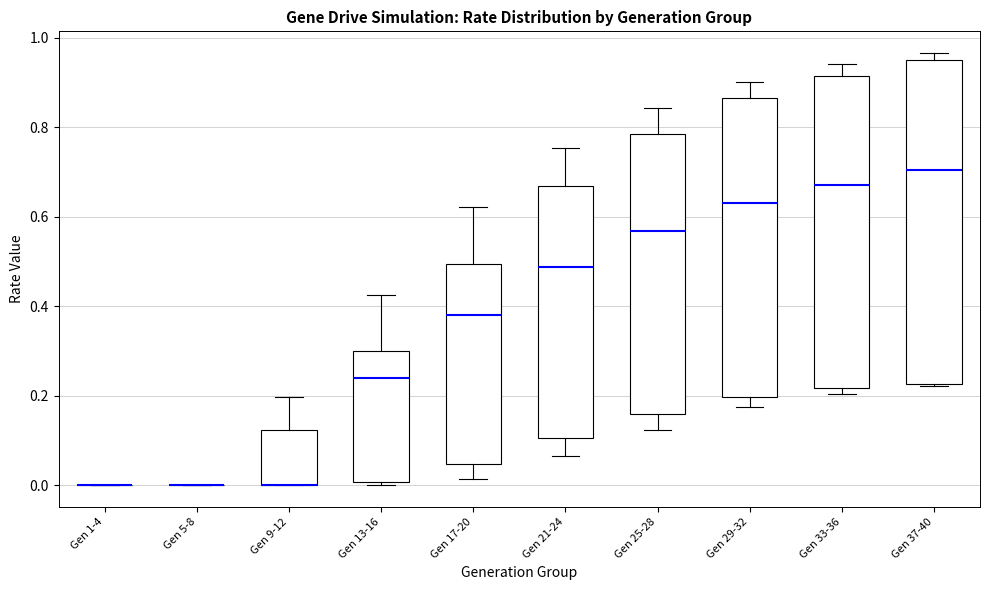

Comparing the boxes themselves (not the whiskers), which one is the tallest?

Gen 37-40